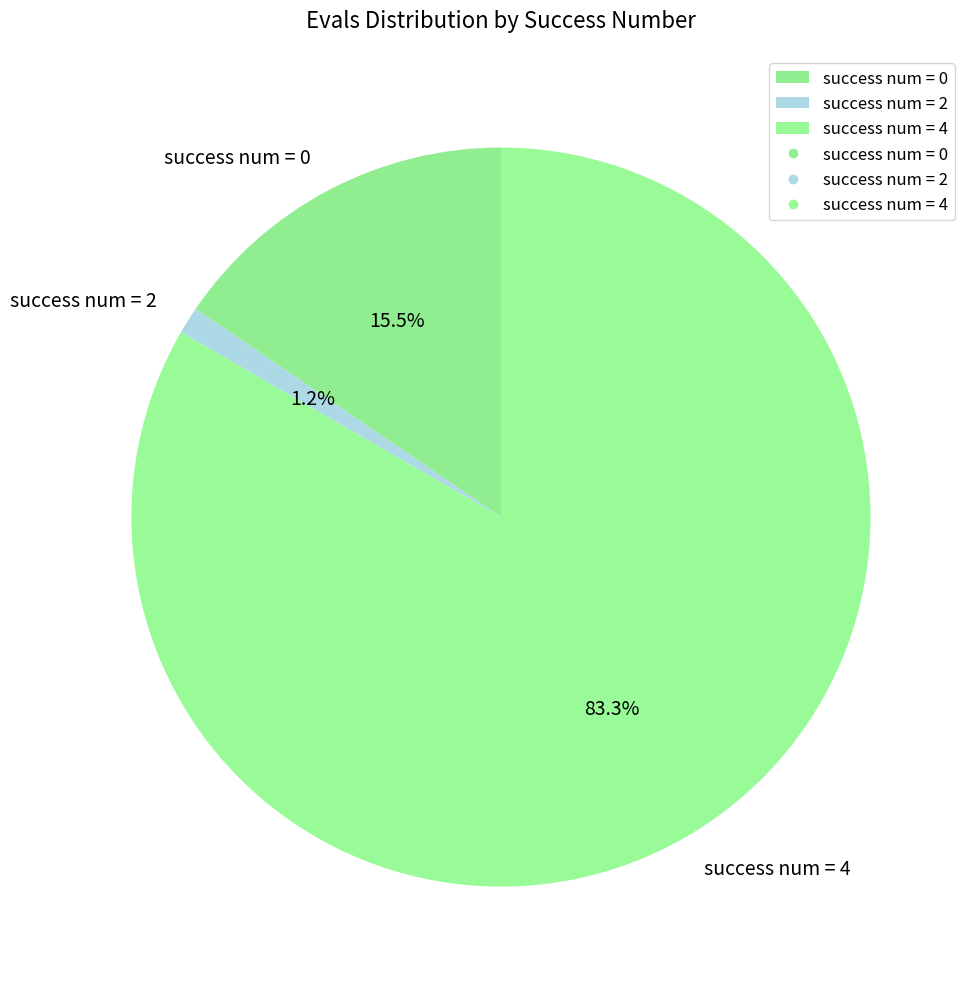

To the nearest percent, what is the difference between the largest and smallest slice percentages?

82%